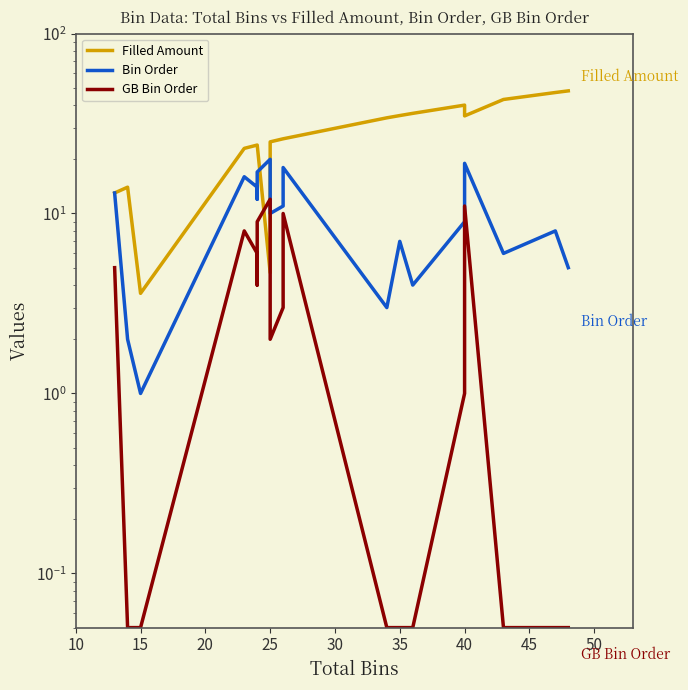

In Bin Order, how many points are higher than both neighbors (excluding endpoints)?

6